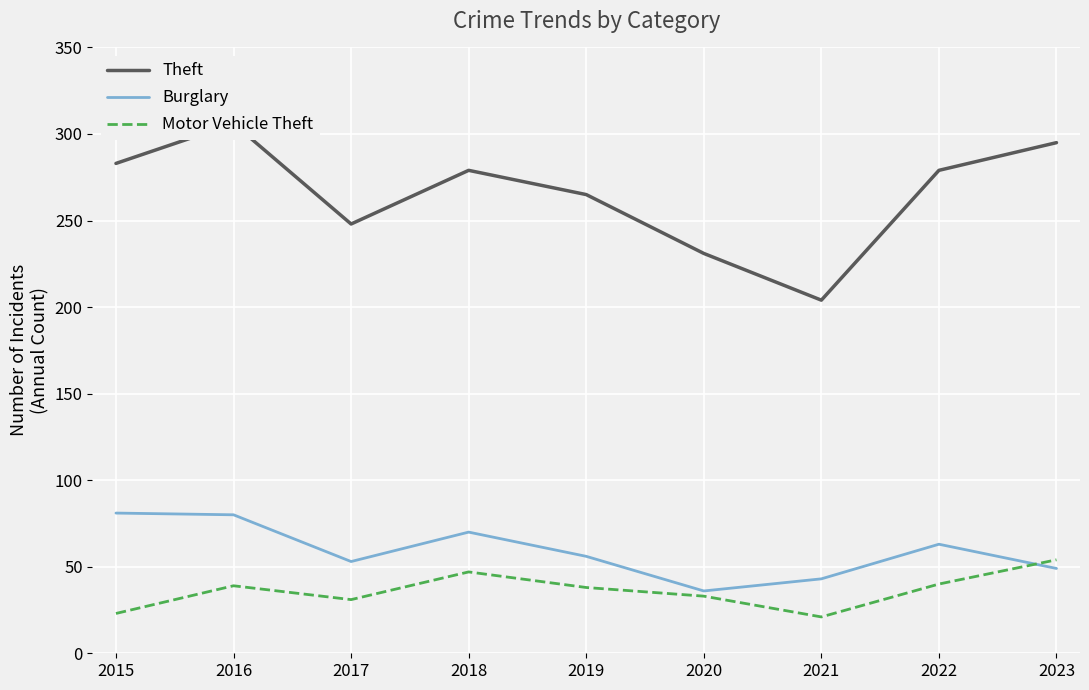

Which label corresponds to the smallest value in the chart?

2021